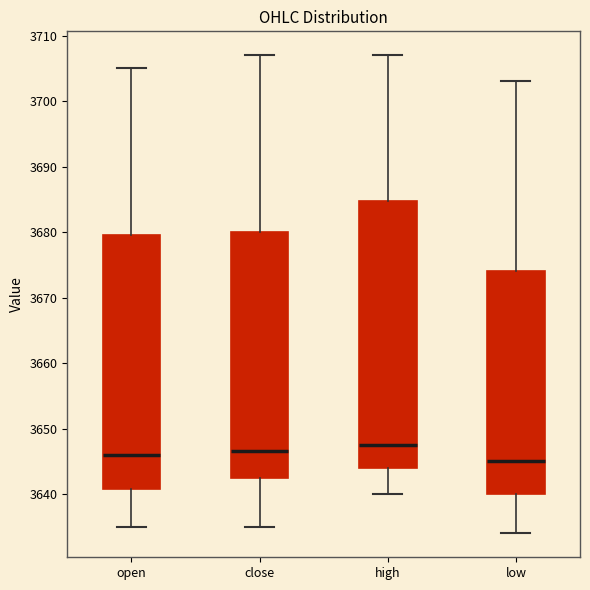

Which box is the tallest, from its lower edge to its upper edge?

high